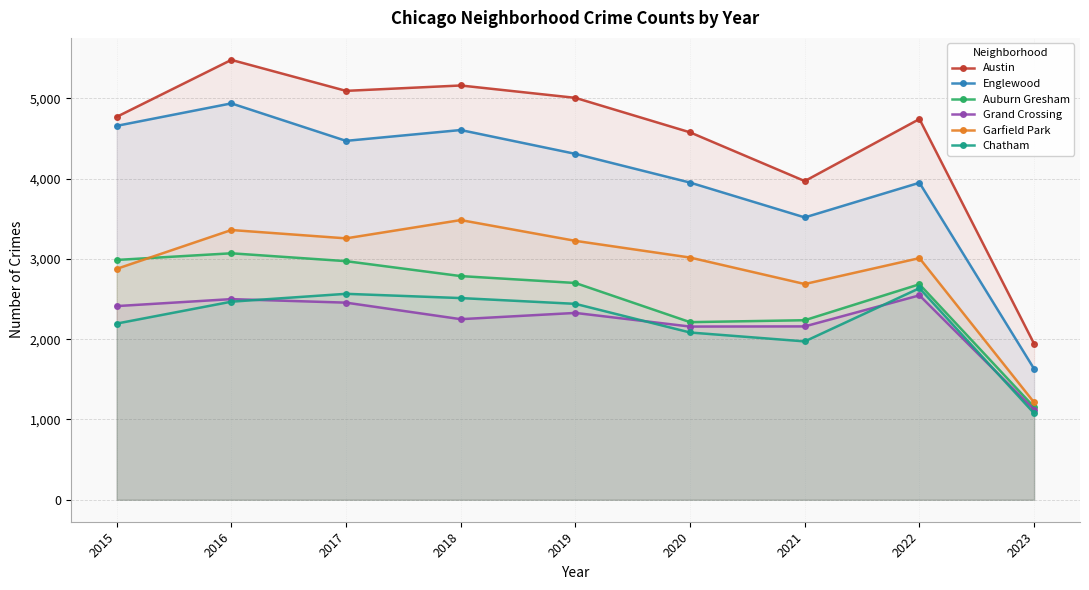

Which series changed the most between 2018 and 2022?

Englewood